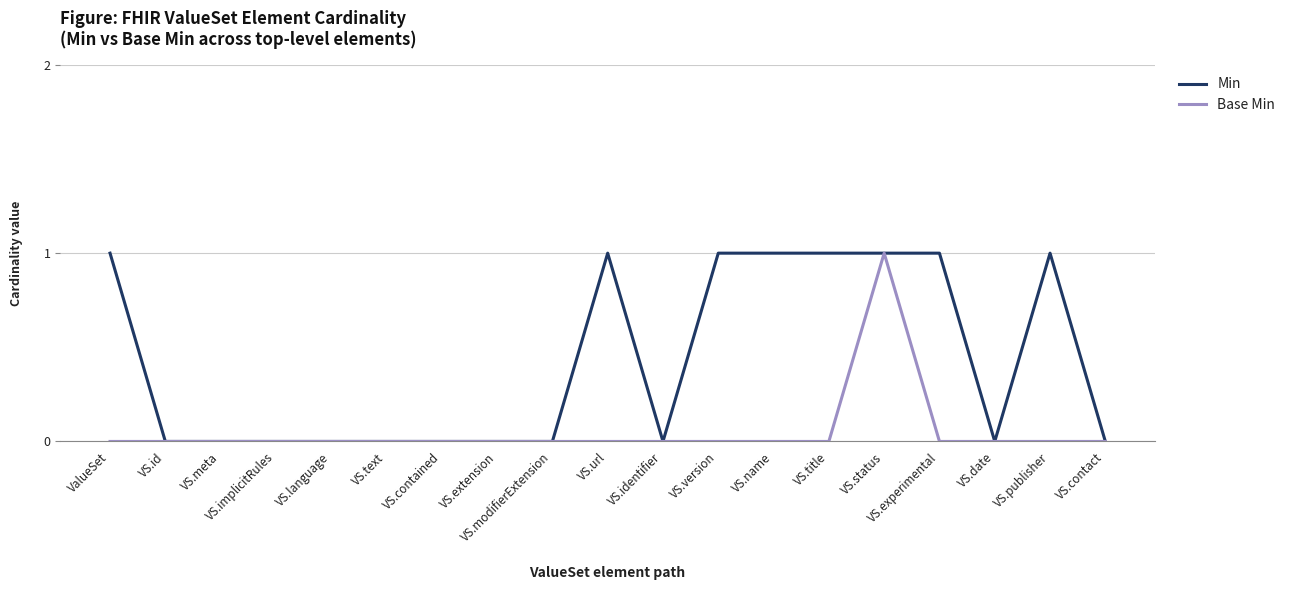

Rank the series by their average value, from lowest to highest.

Base Min, Min